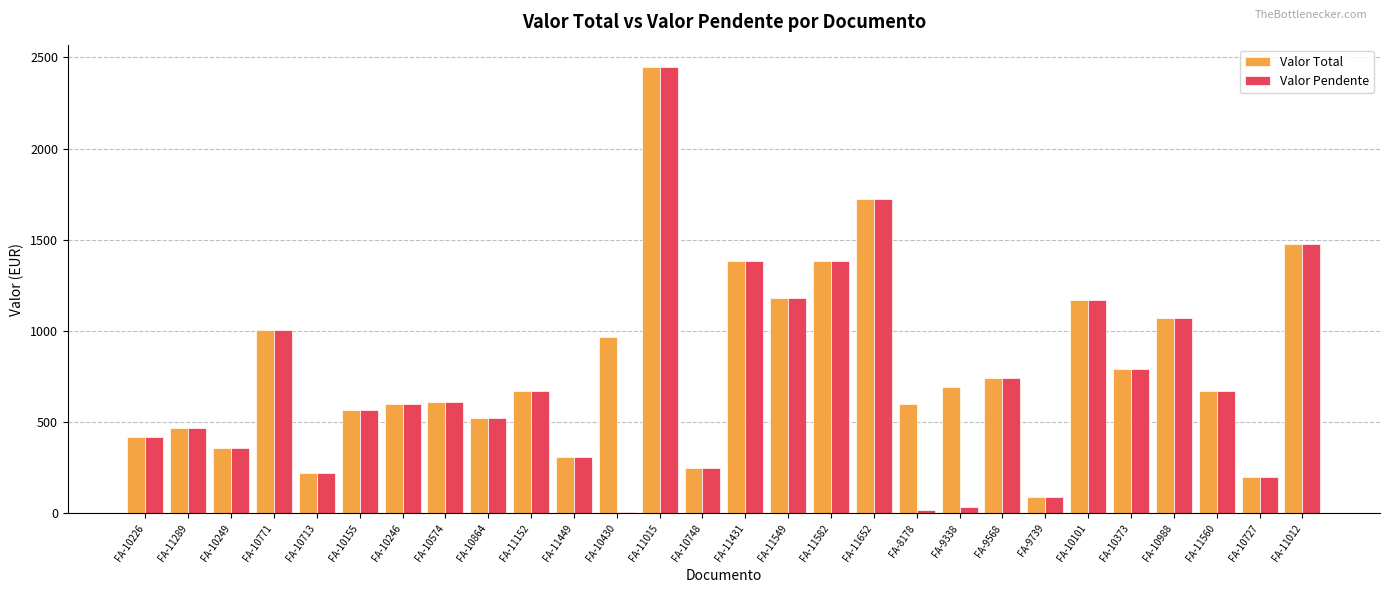

Rank the series at FA-9338 from lowest to highest value.

Valor Pendente, Valor Total